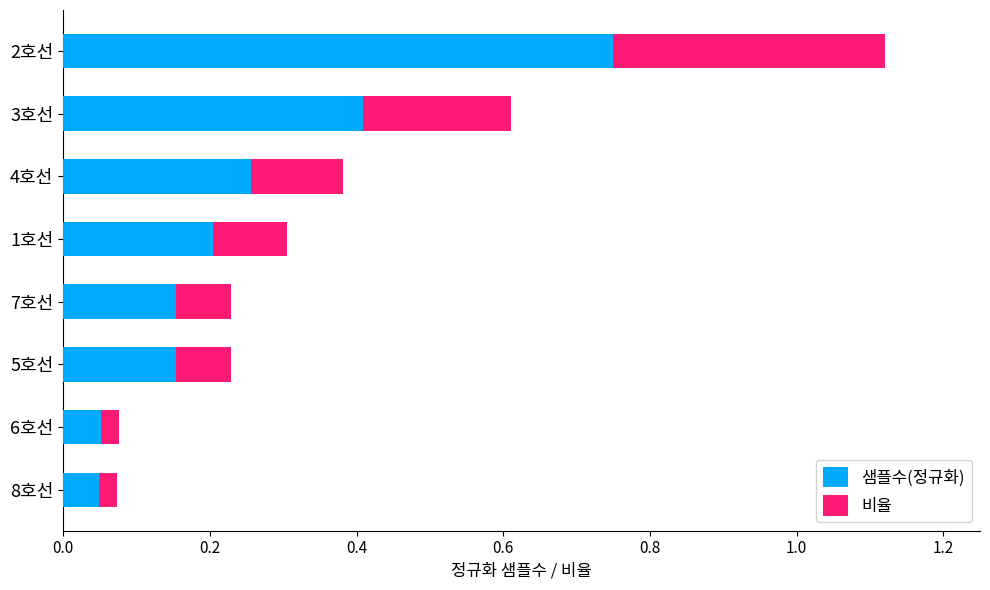

Is it true that 샘플수(정규화) equals 0.2 at 7호선?

True